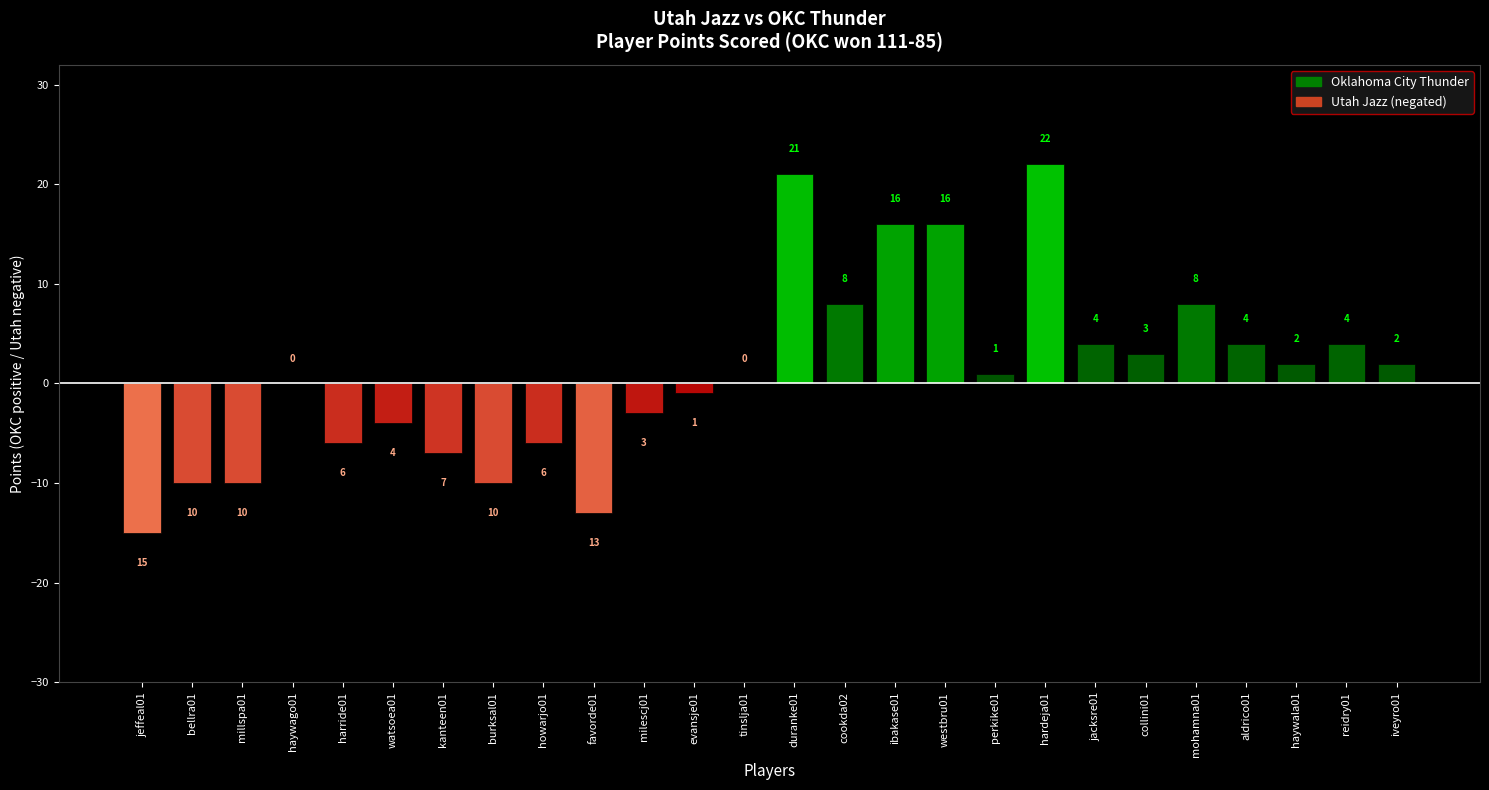

What is the sum of all values?

26